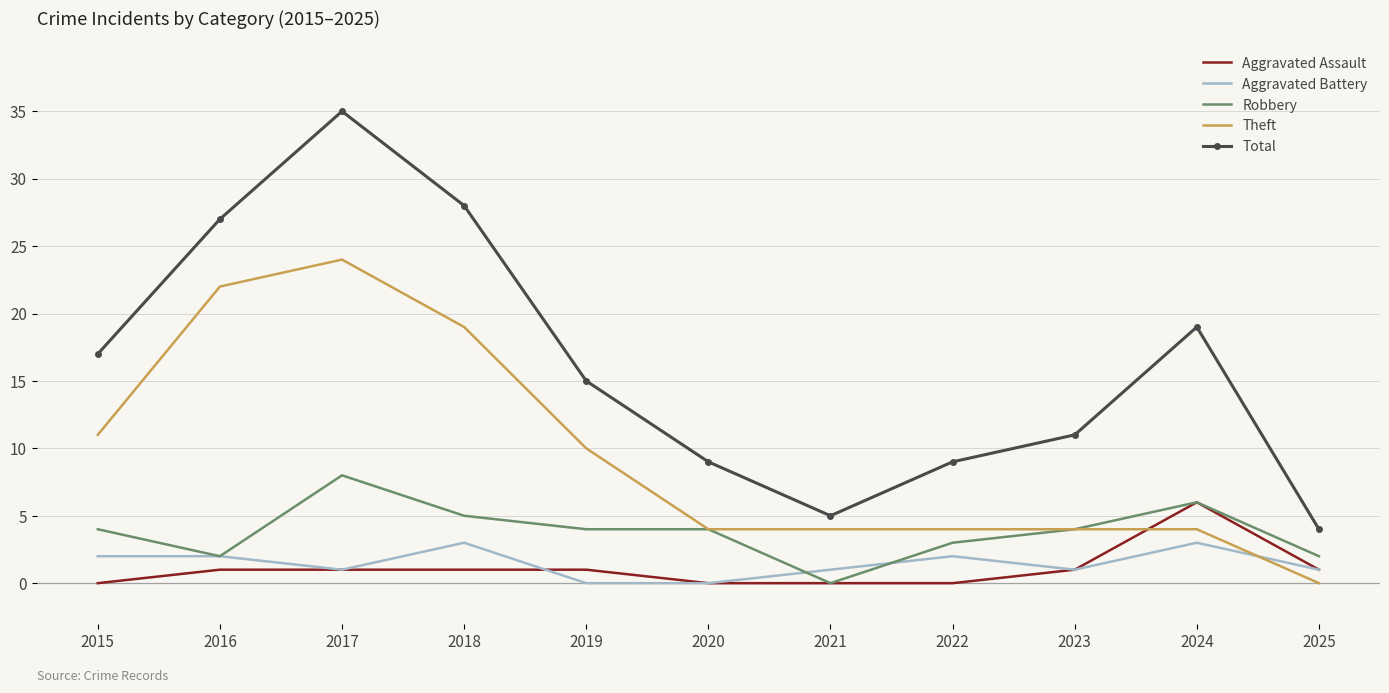

Which category has the highest value in the Theft series?

2017